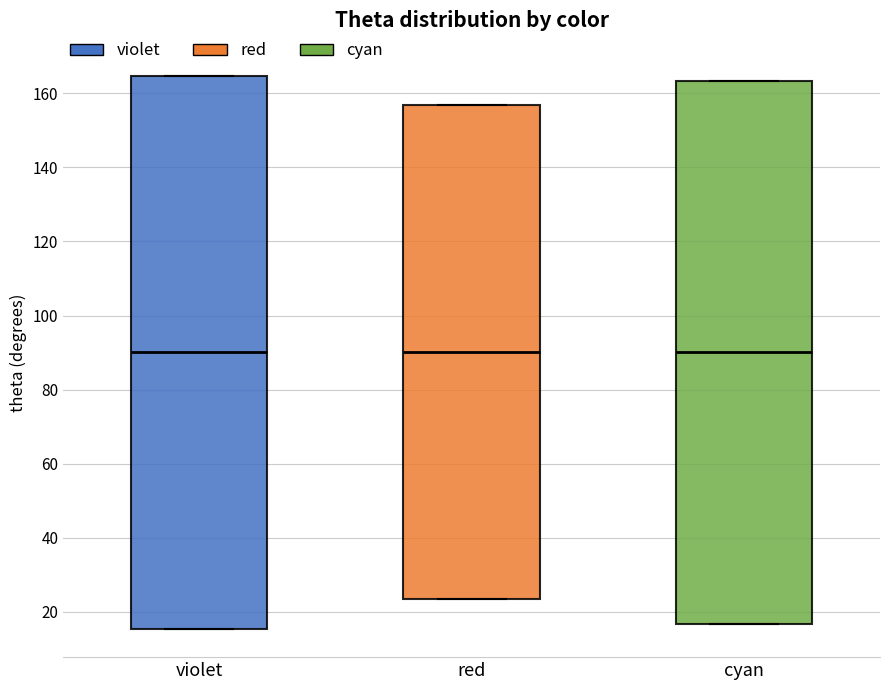

Reading left to right, transcribe this box plot: for each box, give where its median line is, the range the box spans, and where its two whiskers end, as read against the y-axis. The values are not printed on the chart, so give them approximately, as read against the axis.

violet: median 90, box 16 to 164, whiskers 16 to 164
red: median 90, box 24 to 156, whiskers 24 to 156
cyan: median 90, box 16 to 164, whiskers 16 to 164